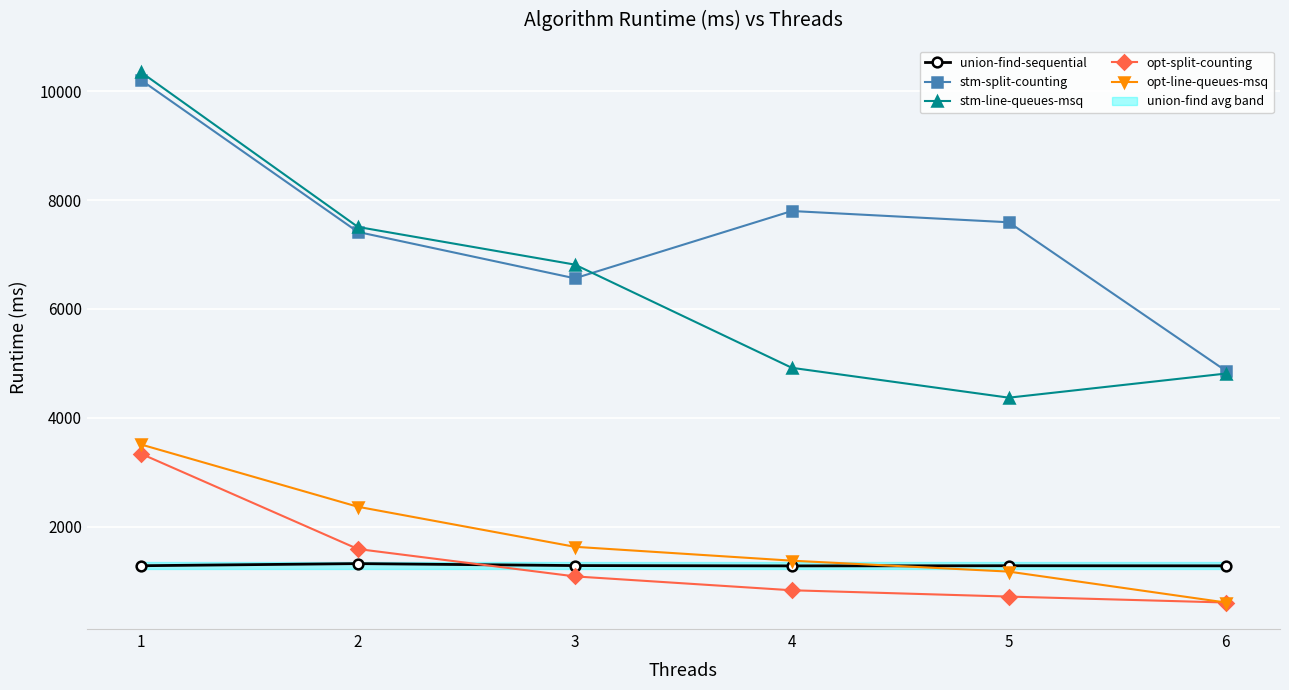

Where is the first local maximum for stm-split-counting?

4